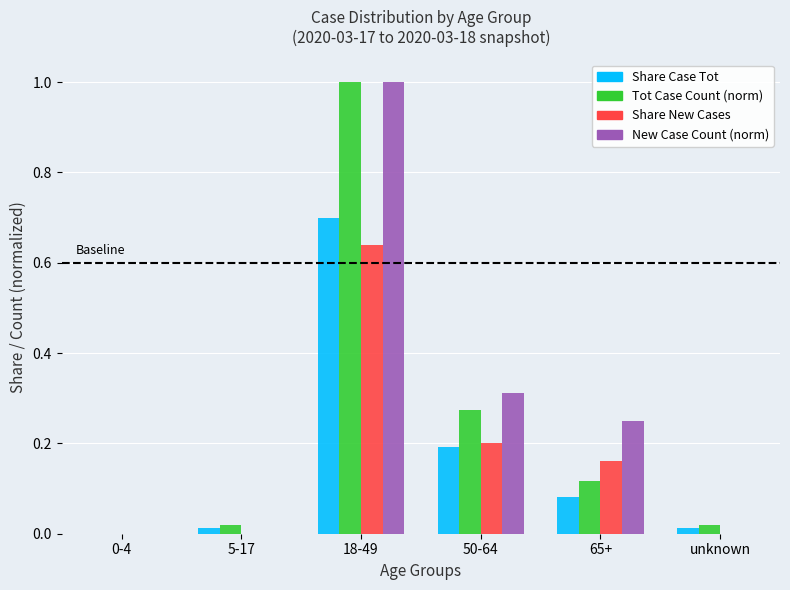

At which category is the sum across all series the highest?

18-49